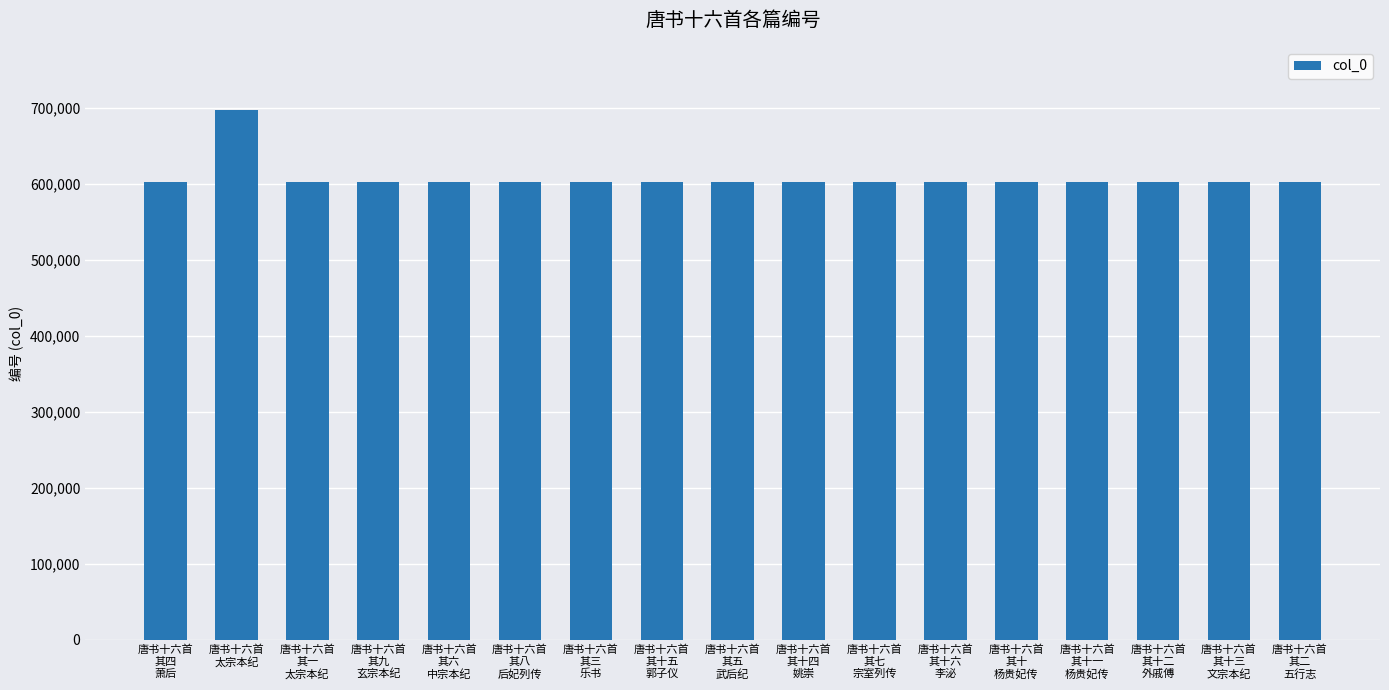

What is the smallest value displayed?

602035